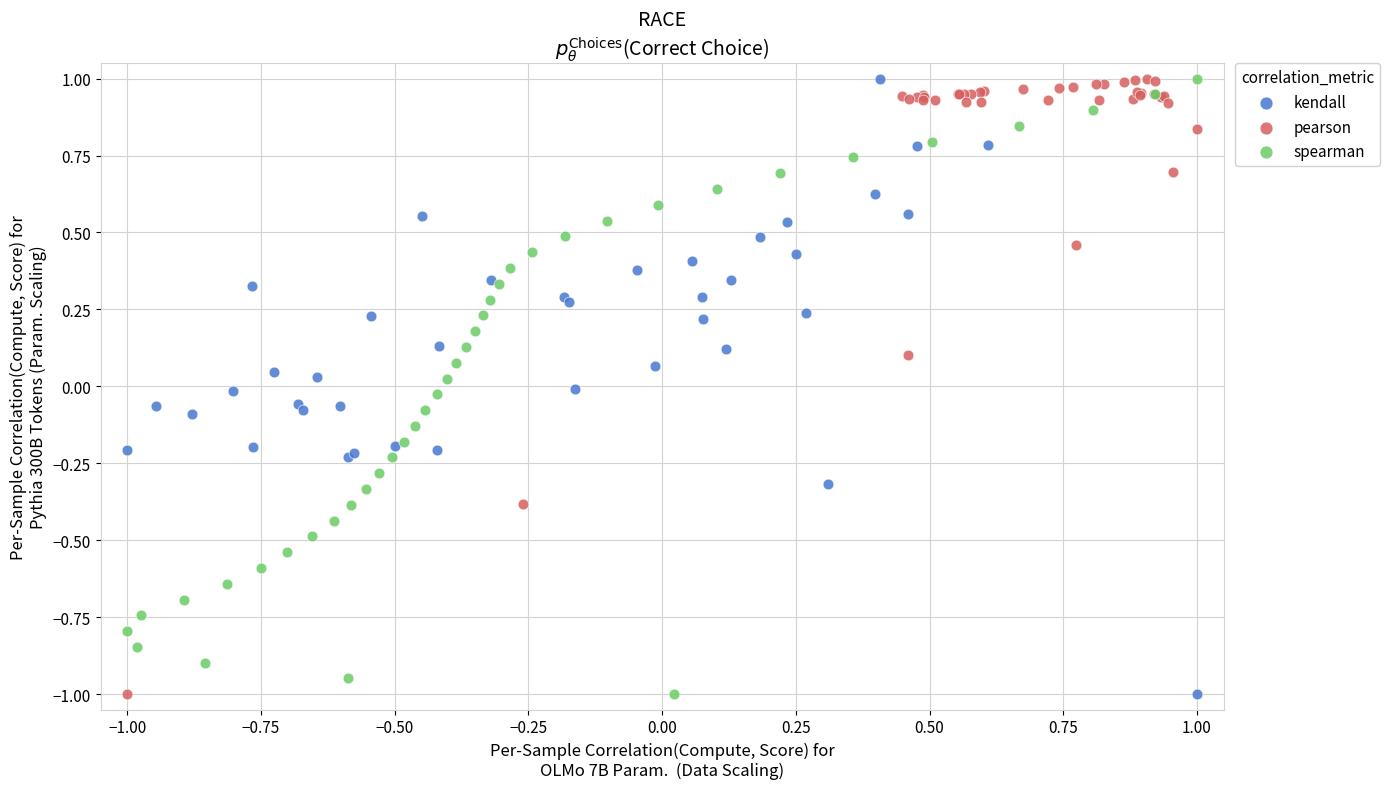

What are all the series names shown in the legend?

kendall, pearson, spearman